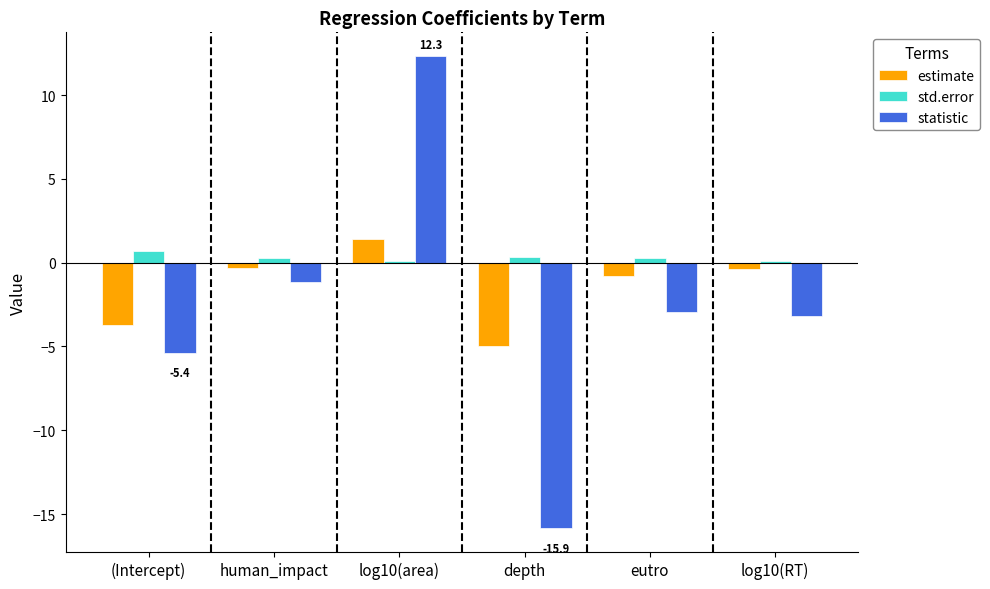

Rank the series by their average value, from highest to lowest.

std.error, estimate, statistic